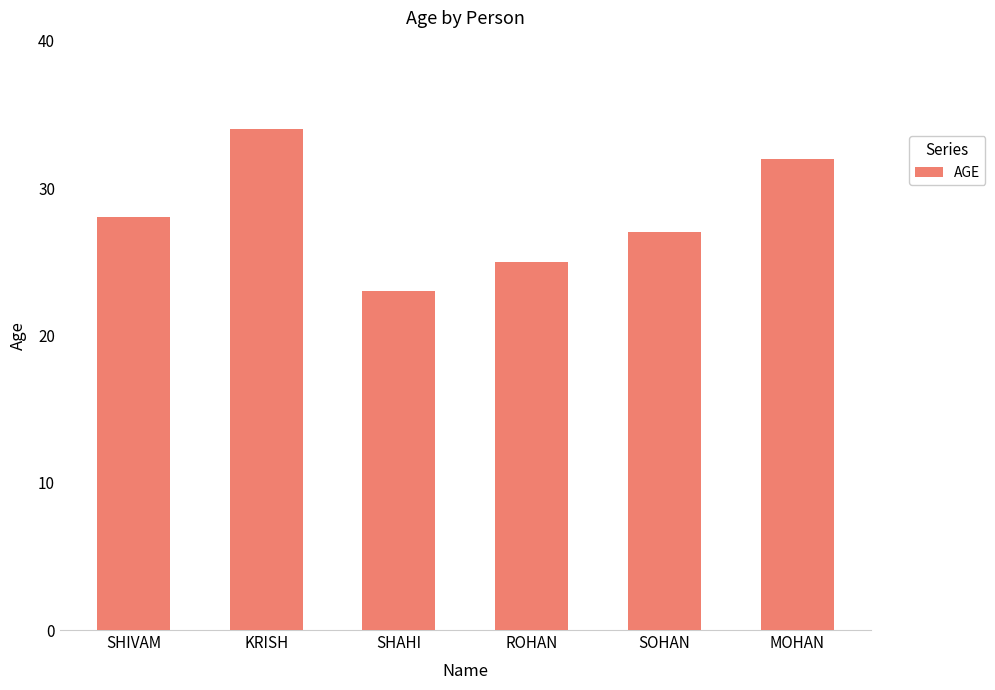

What is the value of the 2nd bar from the left?

34